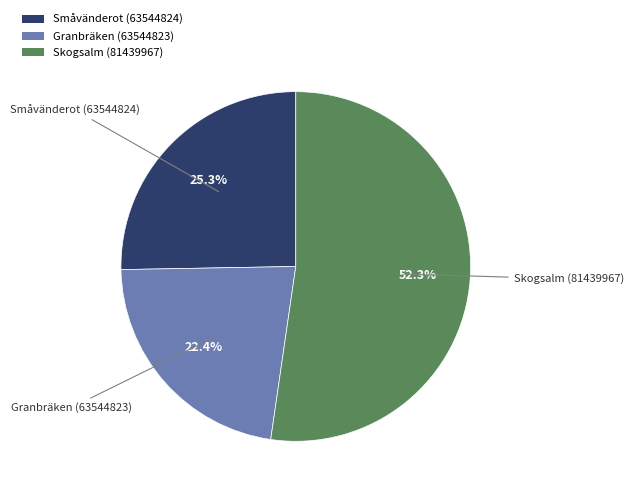

Which slice is the largest?

Skogsalm (81439967)